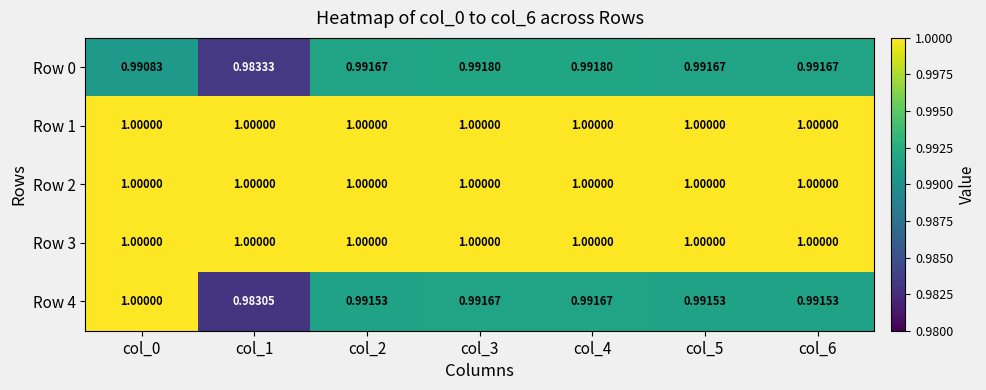

What is the total value across all series at col_2?

5.0